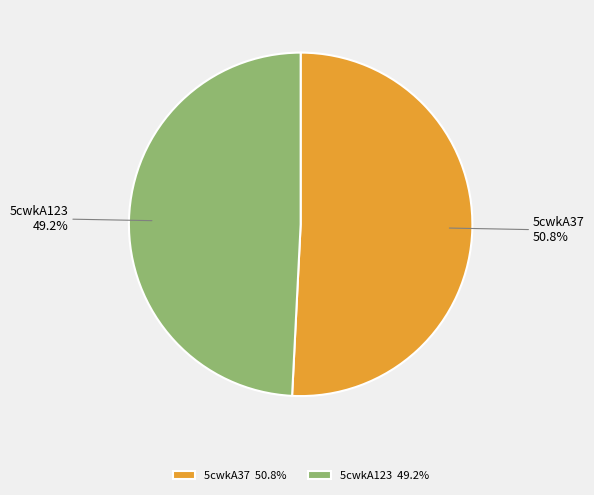

Which category accounts for the majority?

5cwkA37